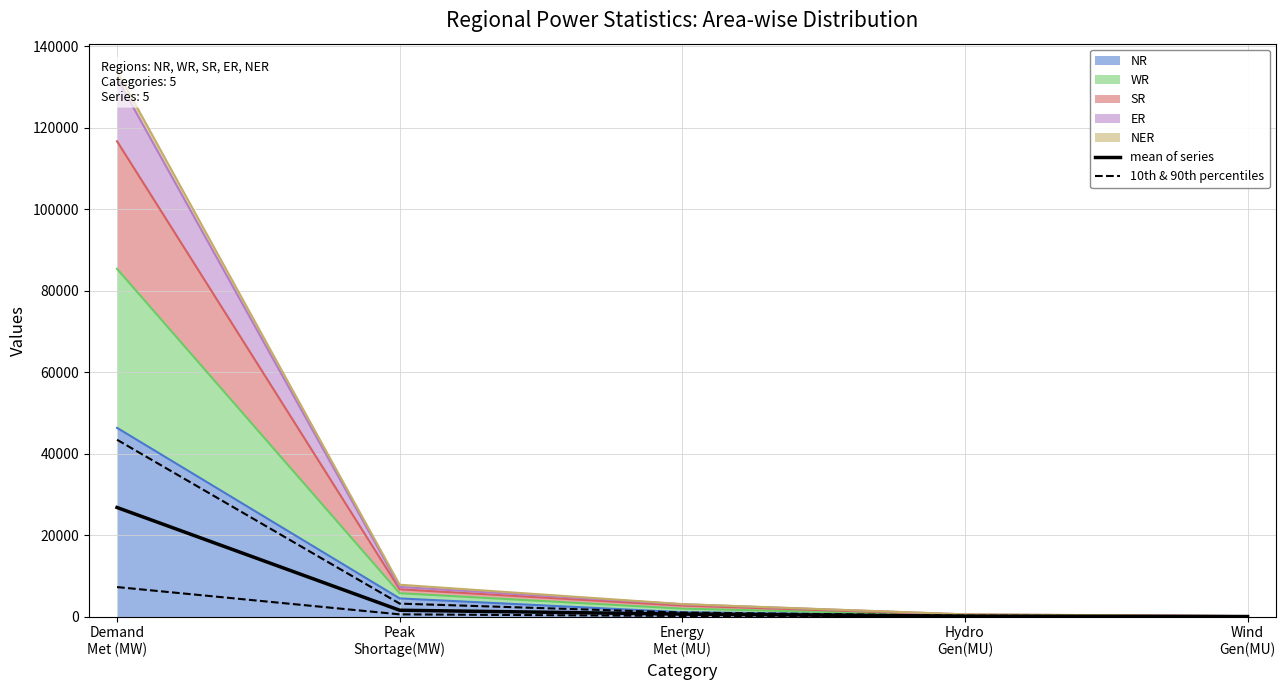

What is the label of the 5th point from the right?

Demand
Met (MW)